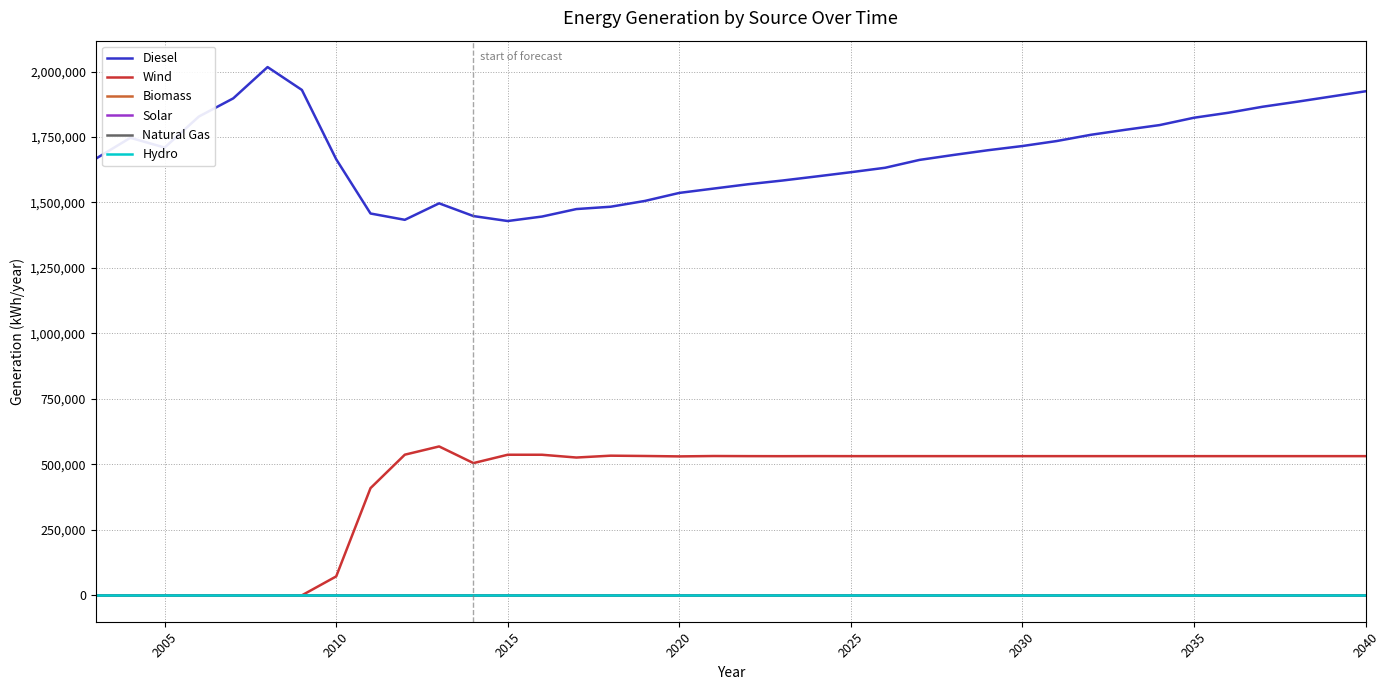

What is the value of the Wind point at the 17th from the left?

532022